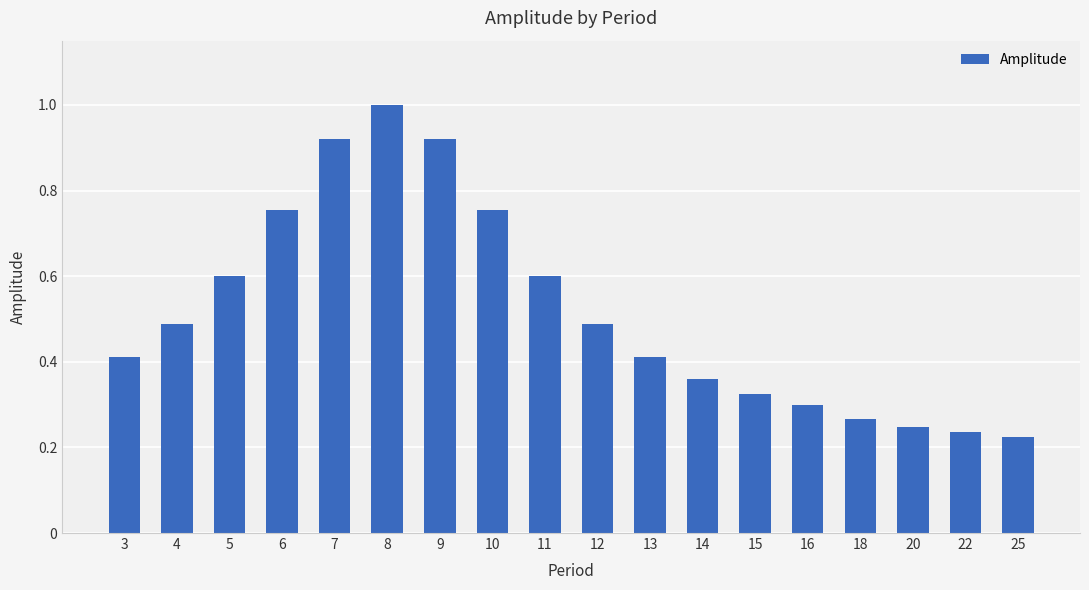

What is the change in value from 6 to 7?

+0.2